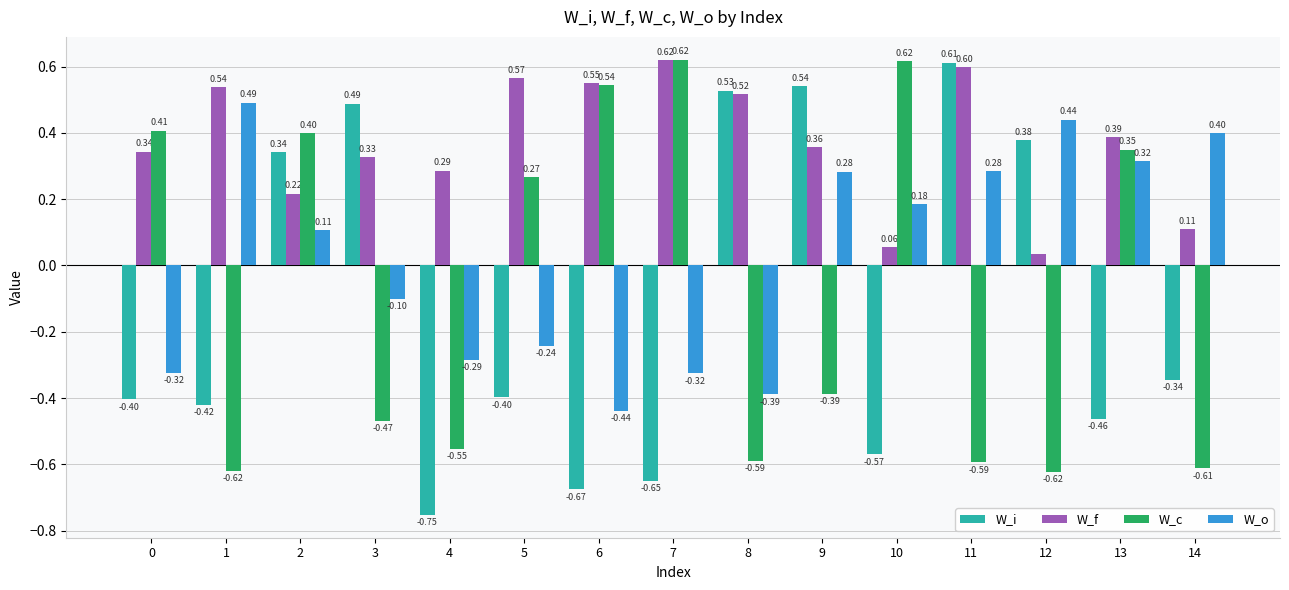

At which label is W_f closest to 0?

12